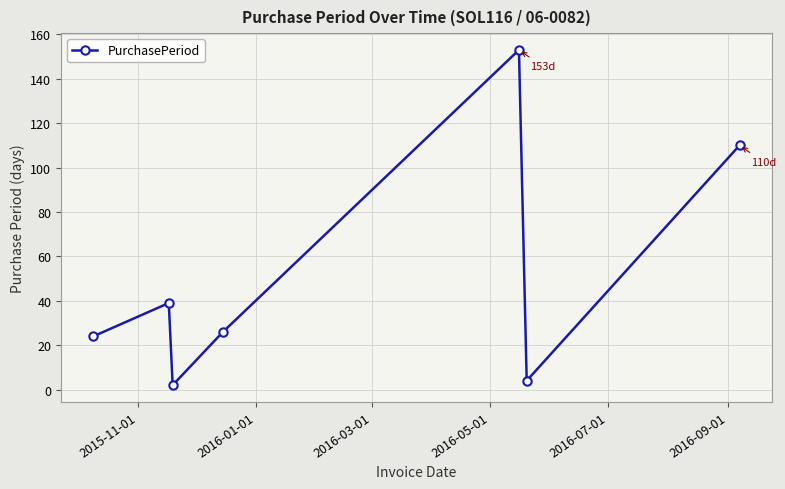

How many interior local valleys (lower than both neighbors) does the data have?

2